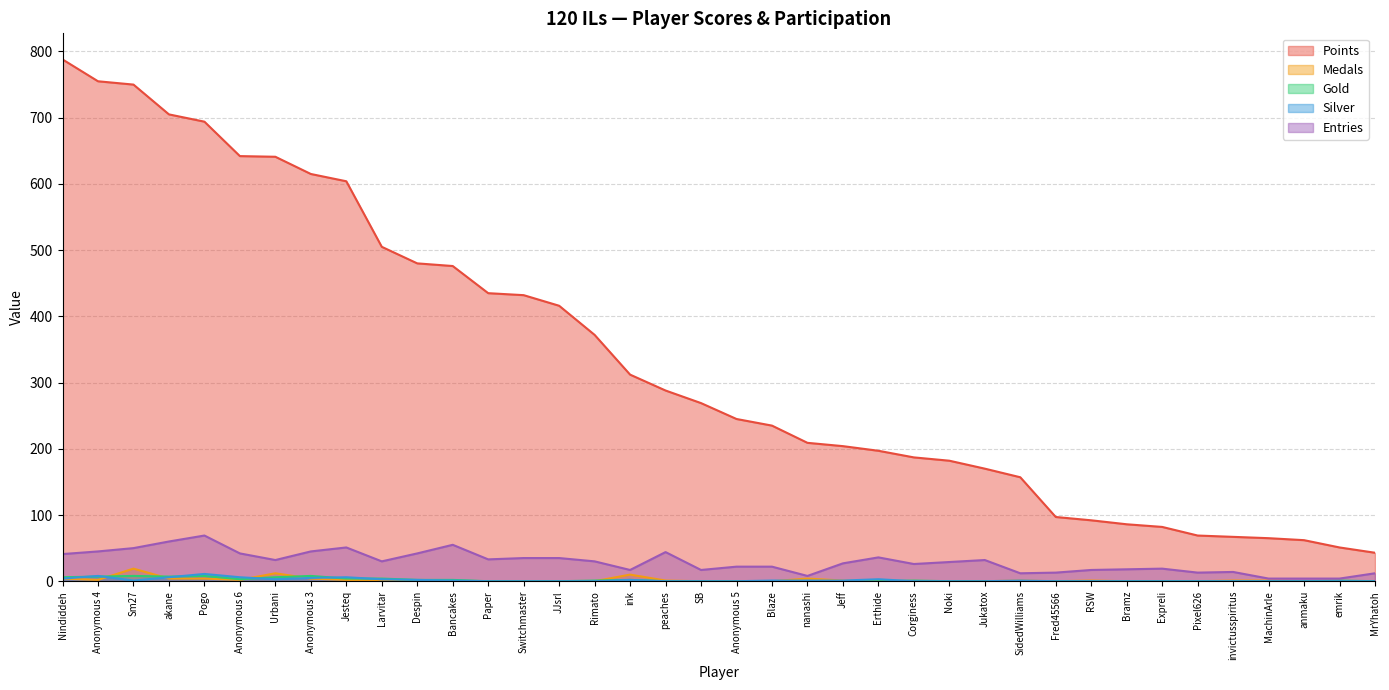

Reading left to right, extract all data points from this chart.

Points: Nindiddeh=788	Anonymous 4=755	Sm27=750	akane=705	Pogo=694	Anonymous 6=642	Urbani=641	Anonymous 3=615	Jesteq=604	Larvitar=505	Despin=480	Bancakes=476	Paper=435	Switchmaster=432	JJsrl=416	Rimato=372	ink=312	peaches=288	SB=269	Anonymous 5=245	Blaze=235	nanashi=209	Jeff=204	Erthide=197	Corginess=187	Noki=182	Jukatox=170	SidedWilliams=157	Fred45566=97	RSW=92	Bramz=86	Expreli=82	Pixel626=69	invictusspiritus=67	MachinArle=65	anmaku=62	emrik=51	MrYhatoh=43
Medals: Nindiddeh=4	Anonymous 4=2	Sm27=19	akane=4	Pogo=4	Anonymous 6=2	Urbani=12	Anonymous 3=4	Jesteq=2	Larvitar=0	Despin=0	Bancakes=0	Paper=0	Switchmaster=0	JJsrl=0	Rimato=0	ink=10	peaches=1	SB=0	Anonymous 5=0	Blaze=0	nanashi=4	Jeff=1	Erthide=0	Corginess=0	Noki=0	Jukatox=0	SidedWilliams=1	Fred45566=0	RSW=1	Bramz=0	Expreli=0	Pixel626=0	invictusspiritus=1	MachinArle=1	anmaku=0	emrik=0	MrYhatoh=0
Gold: Nindiddeh=6	Anonymous 4=7	Sm27=8	akane=7	Pogo=8	Anonymous 6=3	Urbani=6	Anonymous 3=8	Jesteq=4	Larvitar=4	Despin=2	Bancakes=2	Paper=0	Switchmaster=0	JJsrl=0	Rimato=1	ink=2	peaches=0	SB=0	Anonymous 5=0	Blaze=0	nanashi=0	Jeff=0	Erthide=0	Corginess=1	Noki=0	Jukatox=0	SidedWilliams=0	Fred45566=0	RSW=0	Bramz=0	Expreli=0	Pixel626=0	invictusspiritus=0	MachinArle=0	anmaku=0	emrik=1	MrYhatoh=0
Silver: Nindiddeh=4	Anonymous 4=8	Sm27=1	akane=6	Pogo=11	Anonymous 6=6	Urbani=3	Anonymous 3=5	Jesteq=6	Larvitar=3	Despin=2	Bancakes=1	Paper=0	Switchmaster=0	JJsrl=0	Rimato=0	ink=2	peaches=0	SB=0	Anonymous 5=0	Blaze=1	nanashi=1	Jeff=1	Erthide=3	Corginess=0	Noki=0	Jukatox=0	SidedWilliams=1	Fred45566=0	RSW=0	Bramz=0	Expreli=0	Pixel626=0	invictusspiritus=0	MachinArle=0	anmaku=0	emrik=0	MrYhatoh=0
Entries: Nindiddeh=41	Anonymous 4=45	Sm27=50	akane=60	Pogo=69	Anonymous 6=42	Urbani=32	Anonymous 3=45	Jesteq=51	Larvitar=30	Despin=42	Bancakes=55	Paper=33	Switchmaster=35	JJsrl=35	Rimato=30	ink=17	peaches=44	SB=17	Anonymous 5=22	Blaze=22	nanashi=8	Jeff=27	Erthide=36	Corginess=26	Noki=29	Jukatox=32	SidedWilliams=12	Fred45566=13	RSW=17	Bramz=18	Expreli=19	Pixel626=13	invictusspiritus=14	MachinArle=4	anmaku=4	emrik=4	MrYhatoh=12